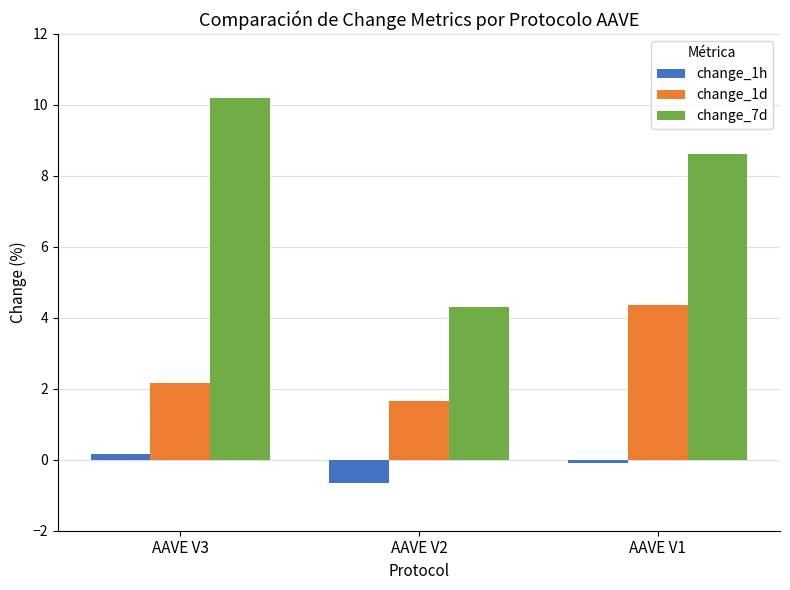

Which category has the highest value in the change_7d series?

AAVE V3